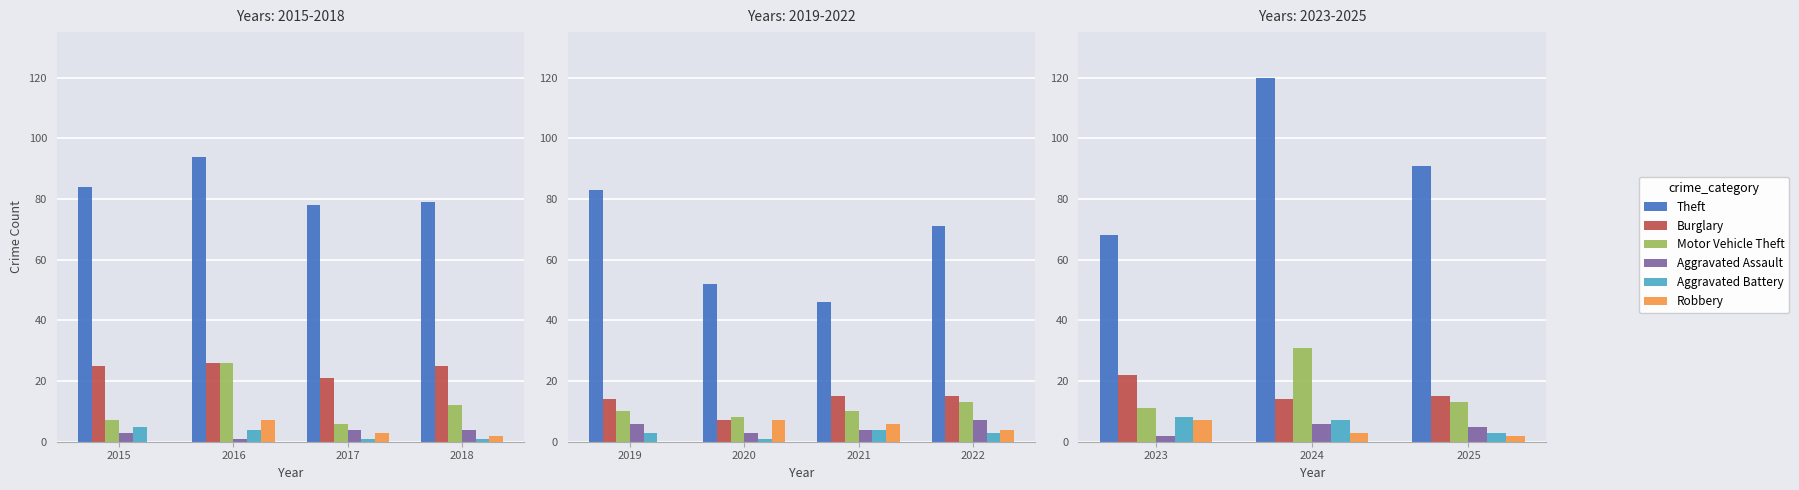

At how many categories does at least one series exceed 112?

1